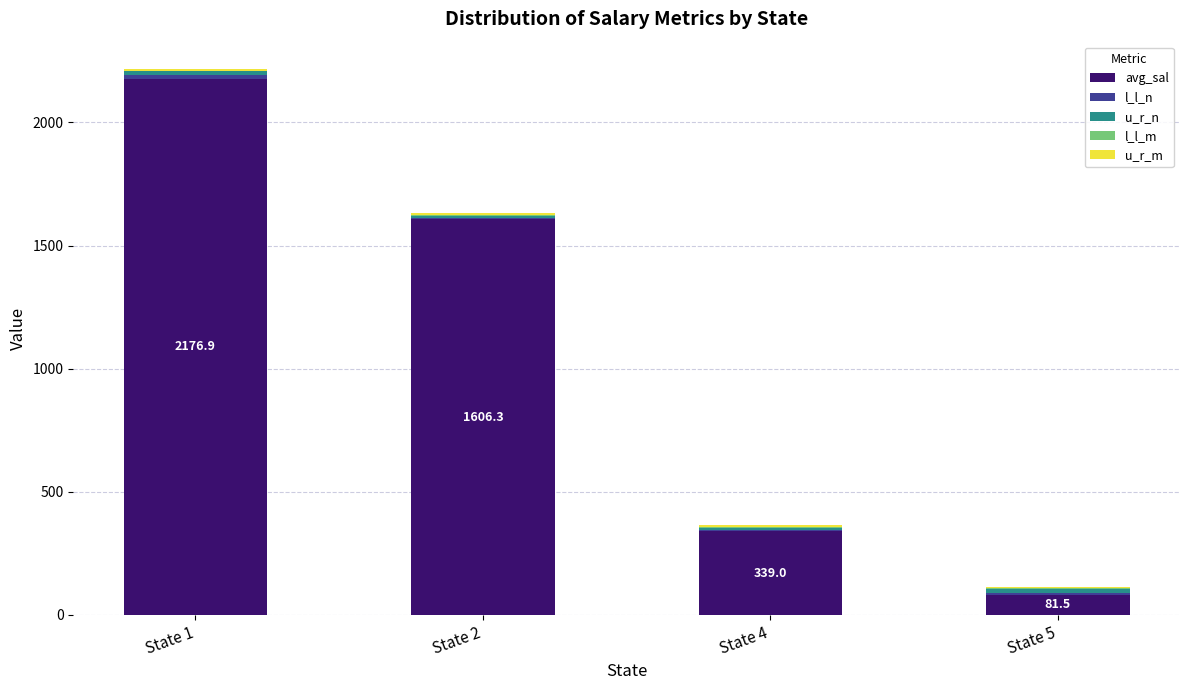

At which category is the sum across all series the highest?

State 1